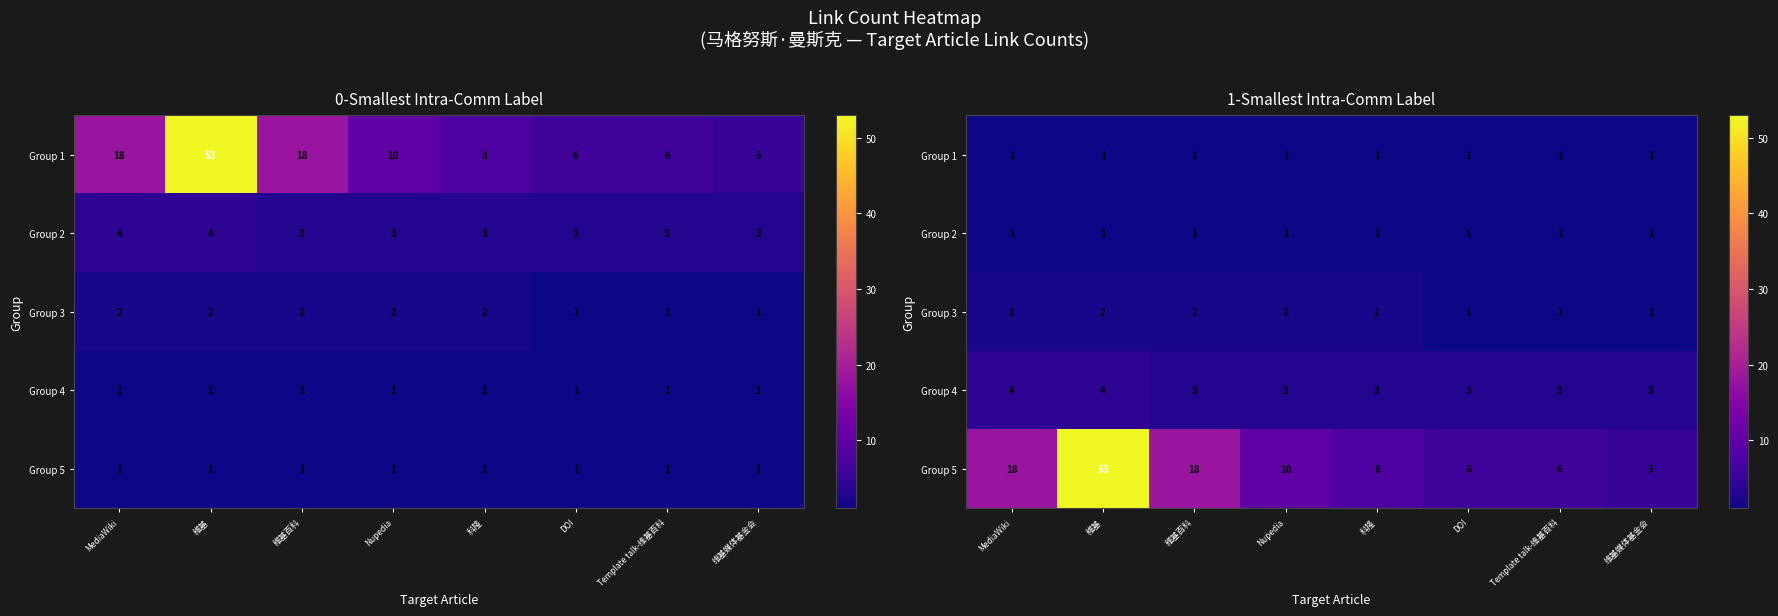

Which category has the highest value across all series?

維基